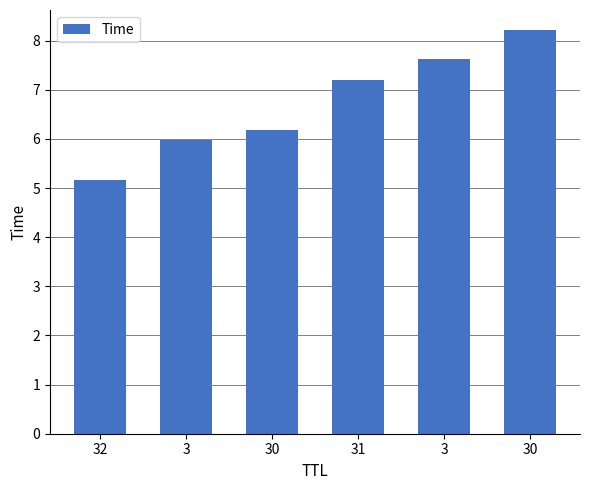

The value at 32 is 7.4. True or false?

False